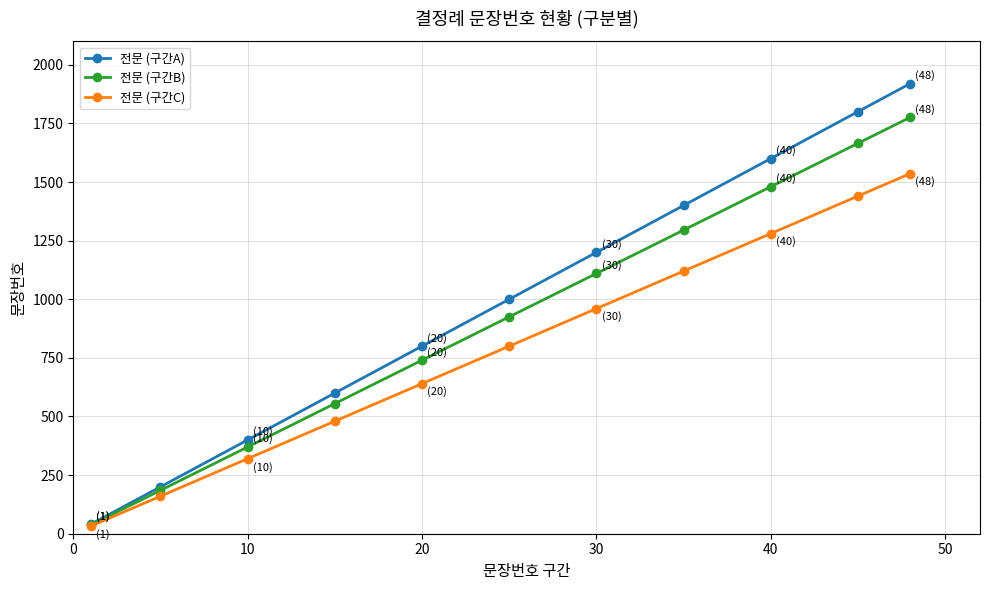

How many values in the 전문 (구간C) series are below 800?

5